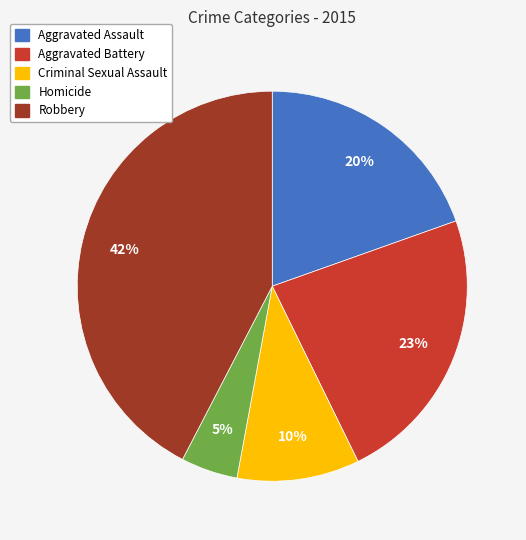

To the nearest percent, what is the average slice percentage?

20%